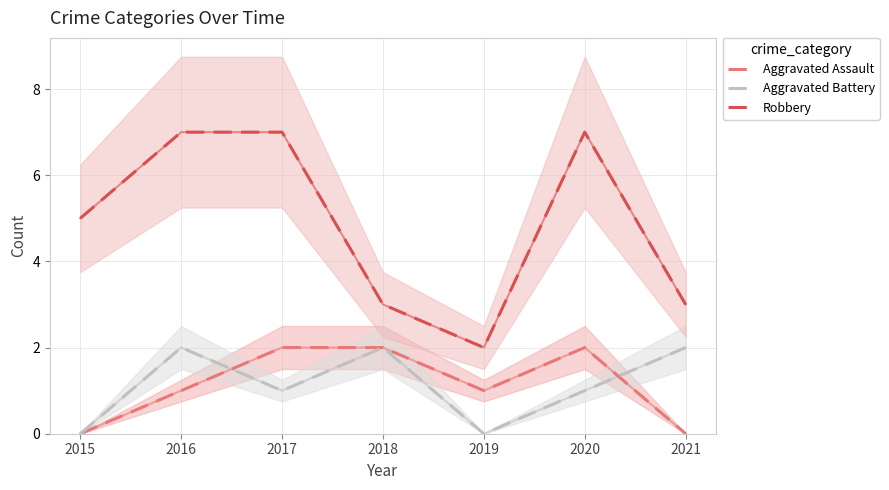

What are all the series names shown in the legend?

Aggravated Assault, Aggravated Battery, Robbery